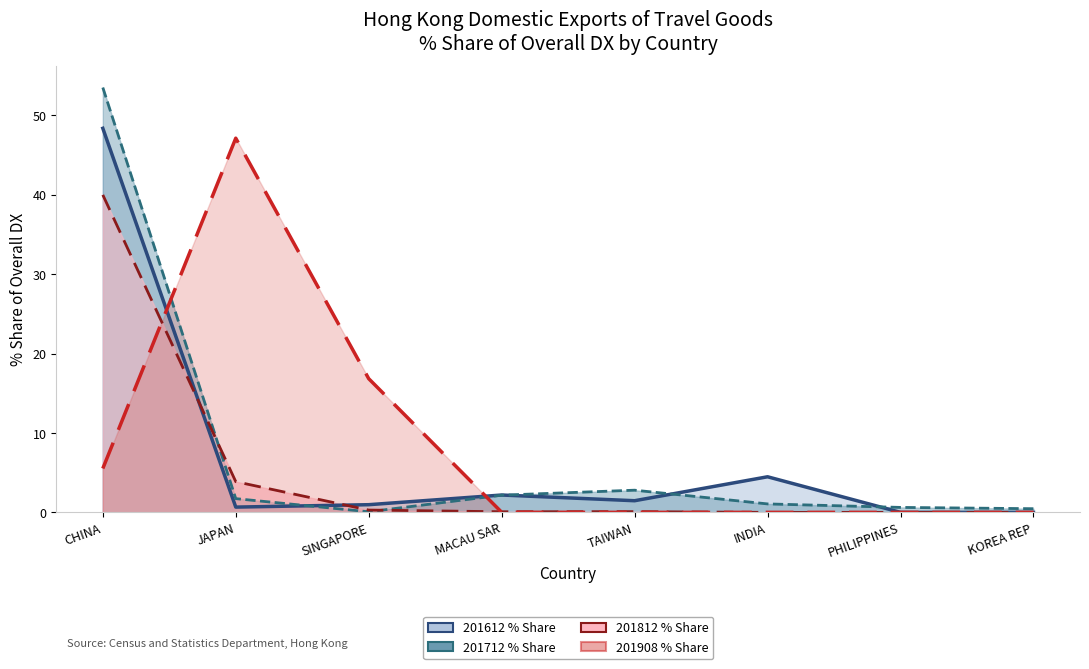

Which series ends up on top after the final intersection of 201908_% Share and 201812_% Share?

201812_% Share